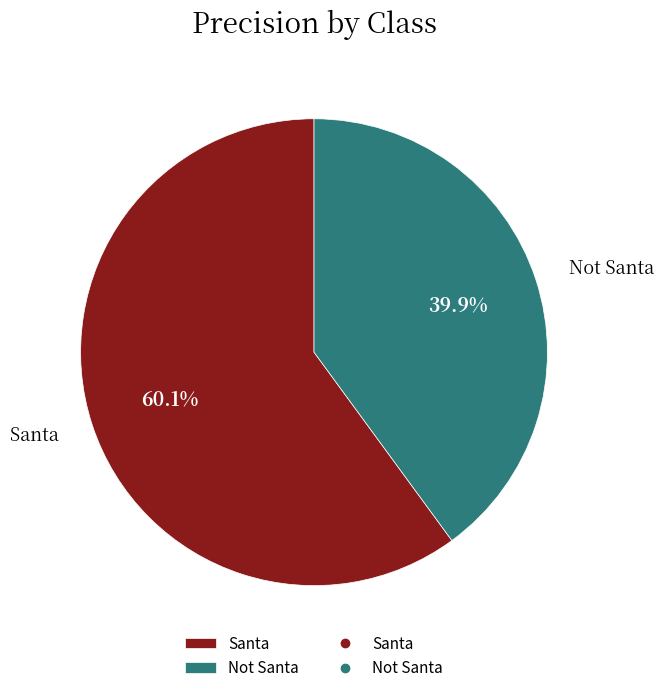

How many segments does this pie chart have?

2